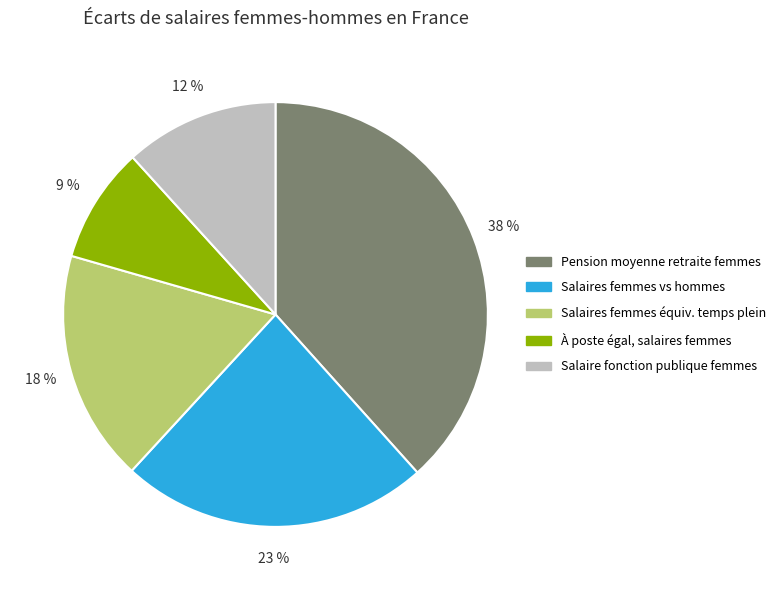

Is there a majority slice in this chart?

No